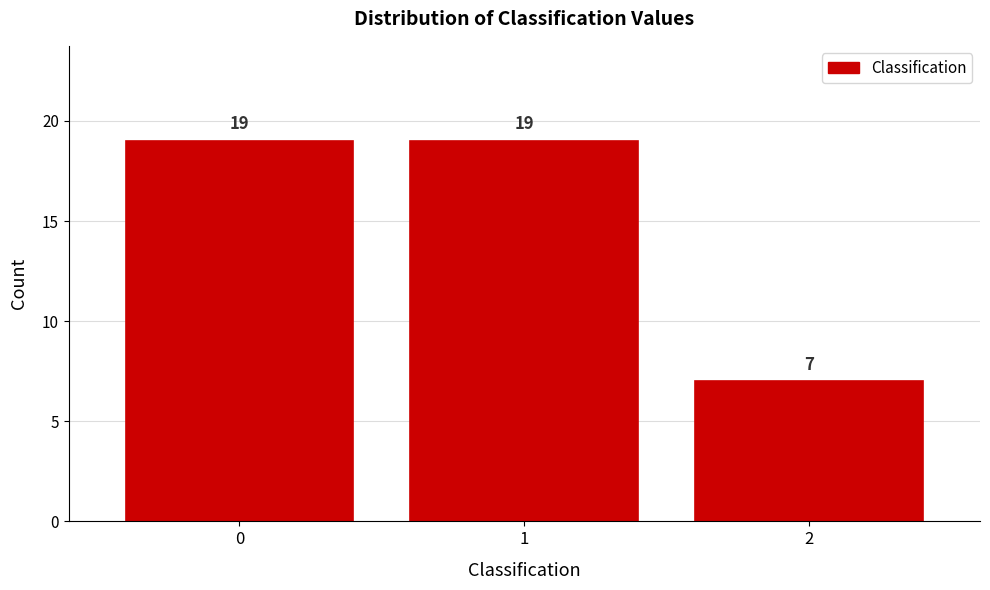

Reading right to left, list all the values displayed in this chart.

2=7	1=19	0=19